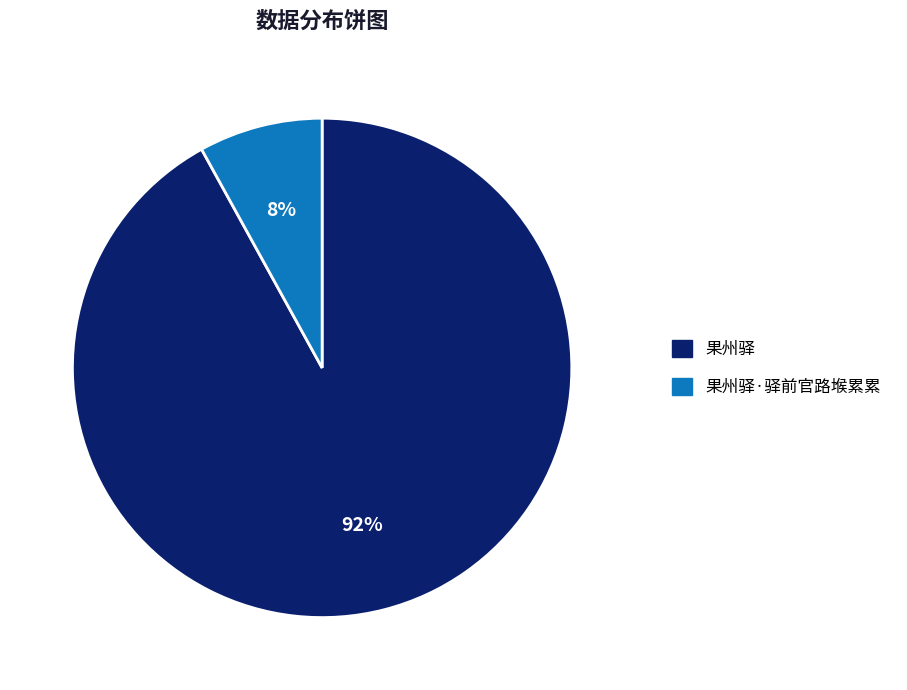

How many slices are in this pie chart?

2